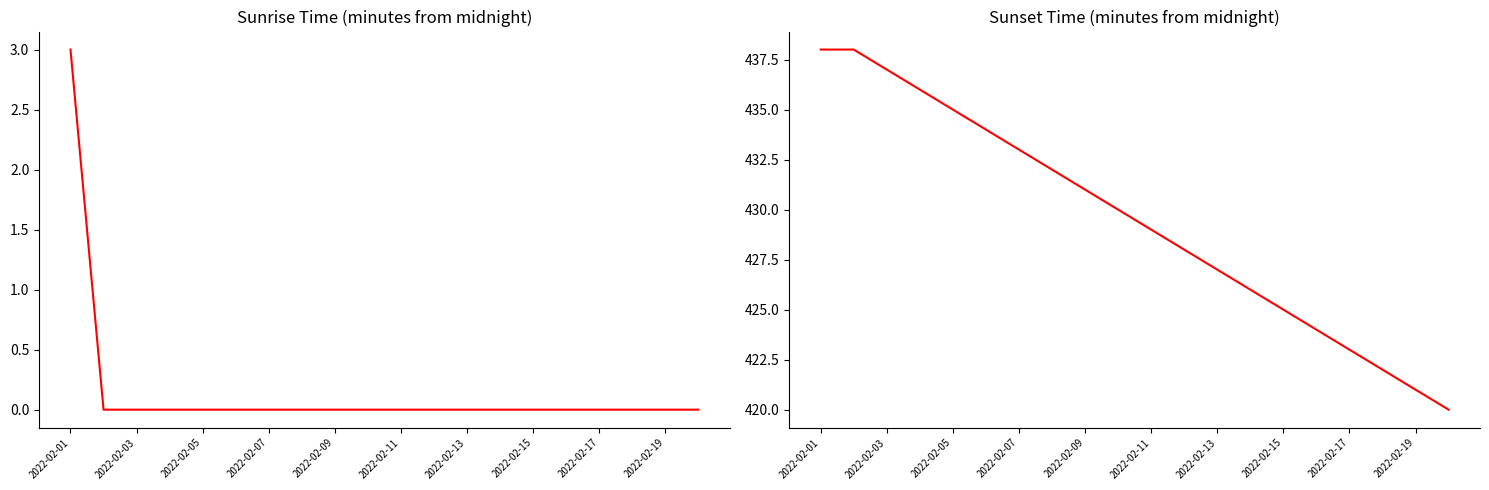

Which series has the largest range (max minus min)?

Sunrise Time